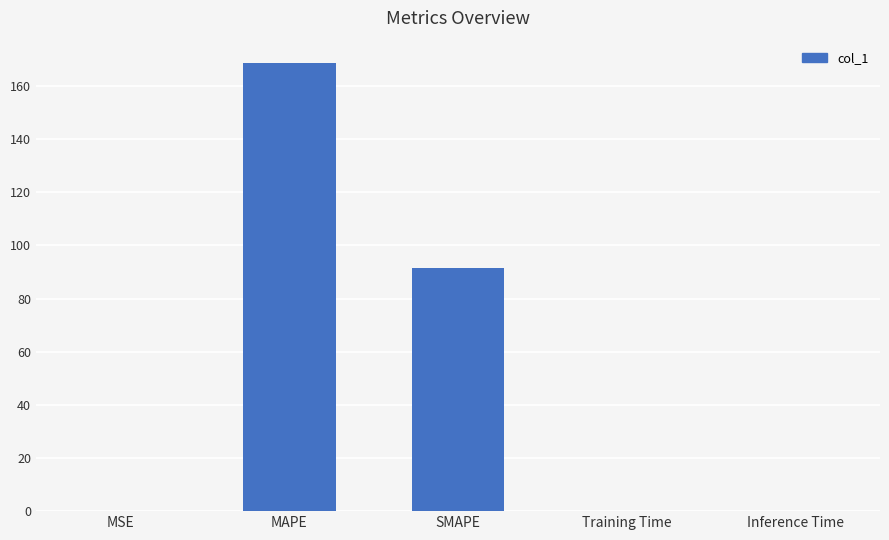

At which label is the value closest to 84?

SMAPE